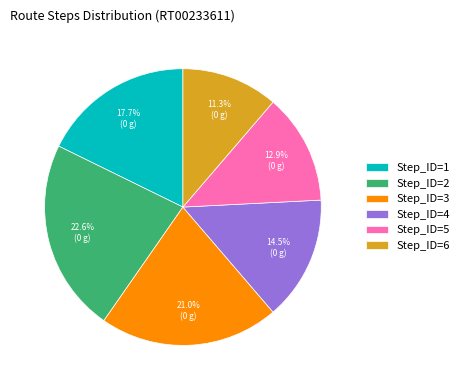

Do Step_ID=2 and Step_ID=6 together represent more than half of the pie?

No